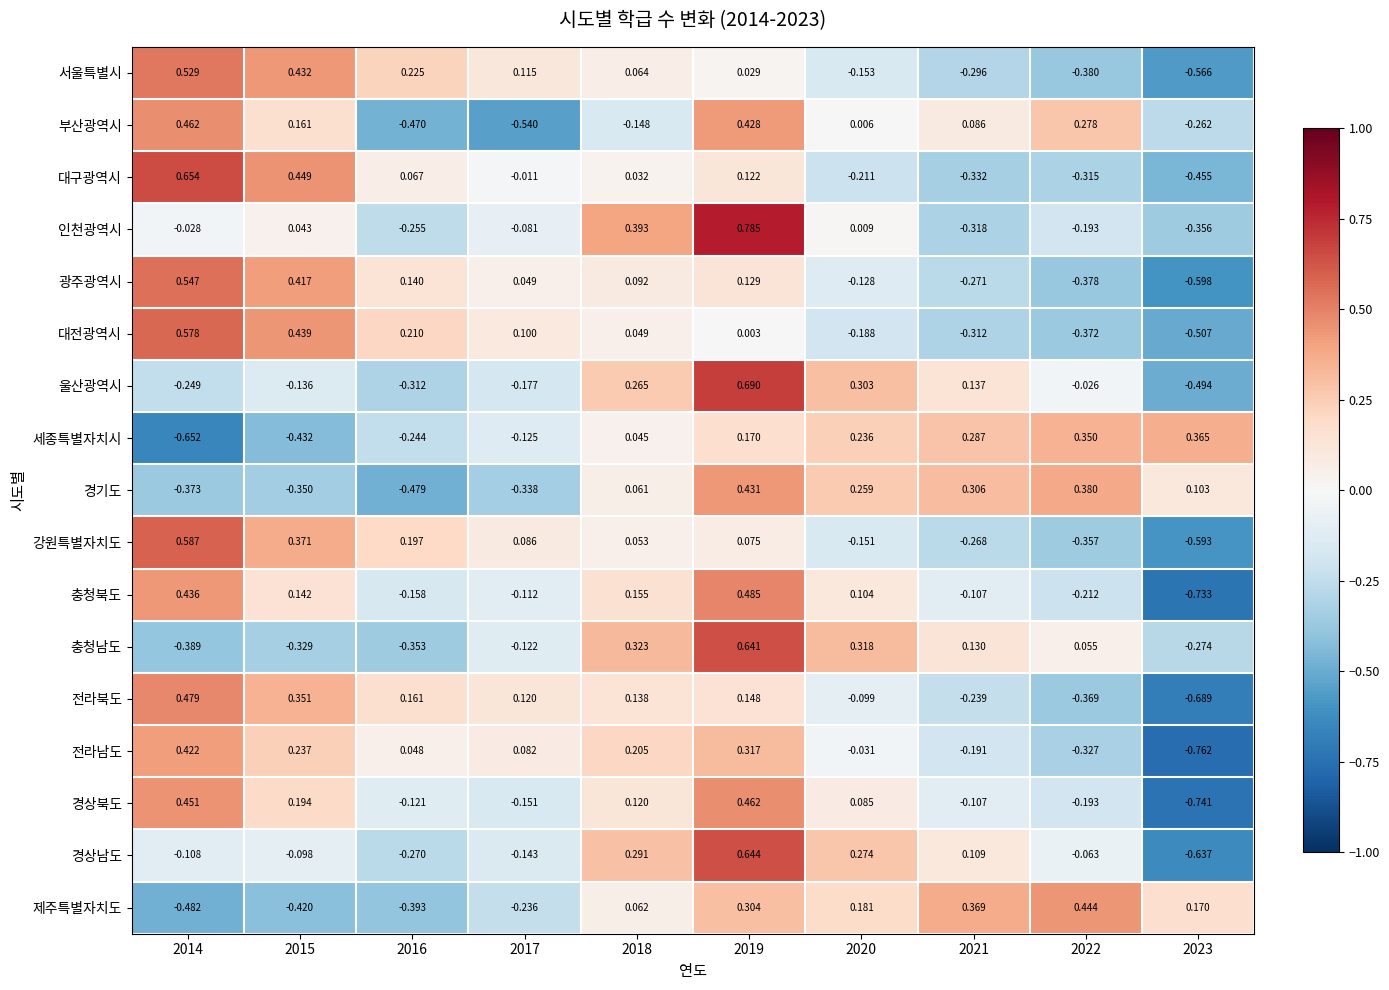

Is the value of 울산광역시 at 2019 greater than the value of 제주특별자치도 at 2017?

Yes